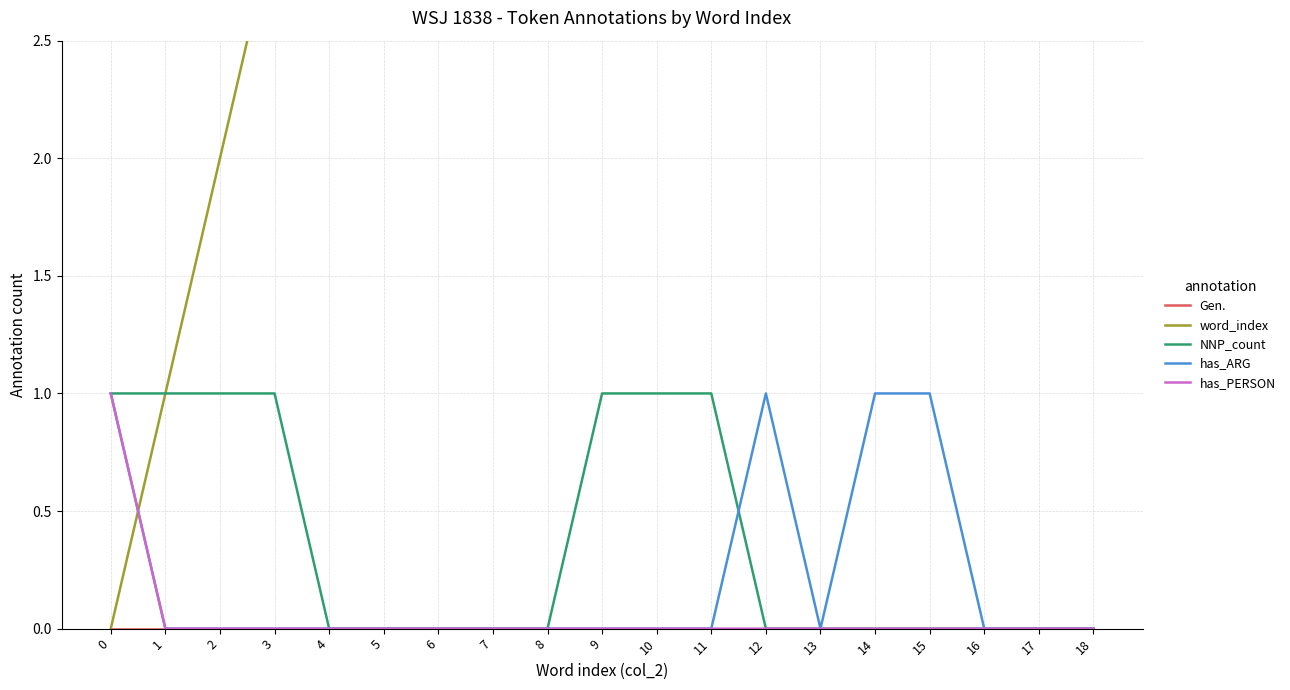

What are all the series names shown in the legend?

Gen., word_index, NNP_count, has_ARG, has_PERSON